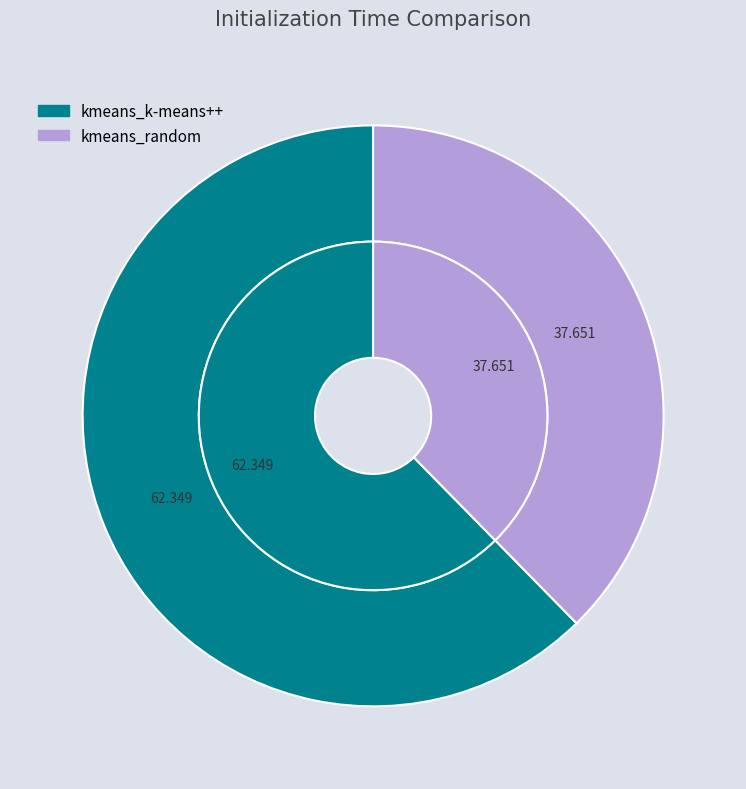

To the nearest percent, what percentage of the pie is kmeans_random?

38%